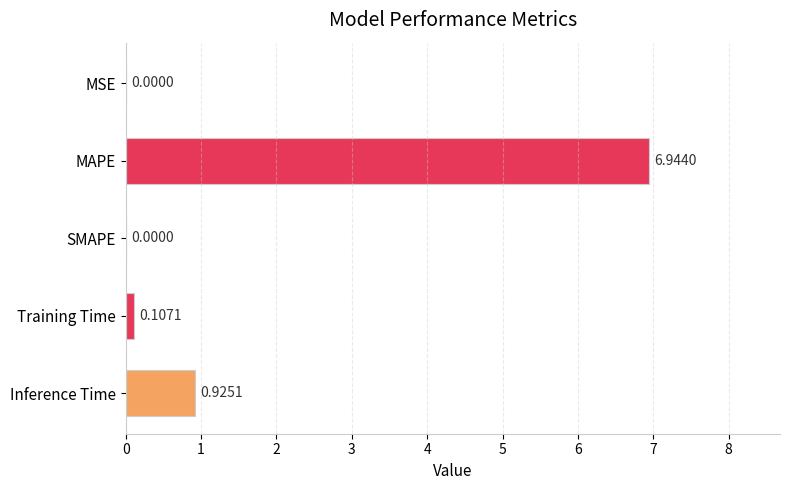

Which label corresponds to the largest value in the chart?

MAPE